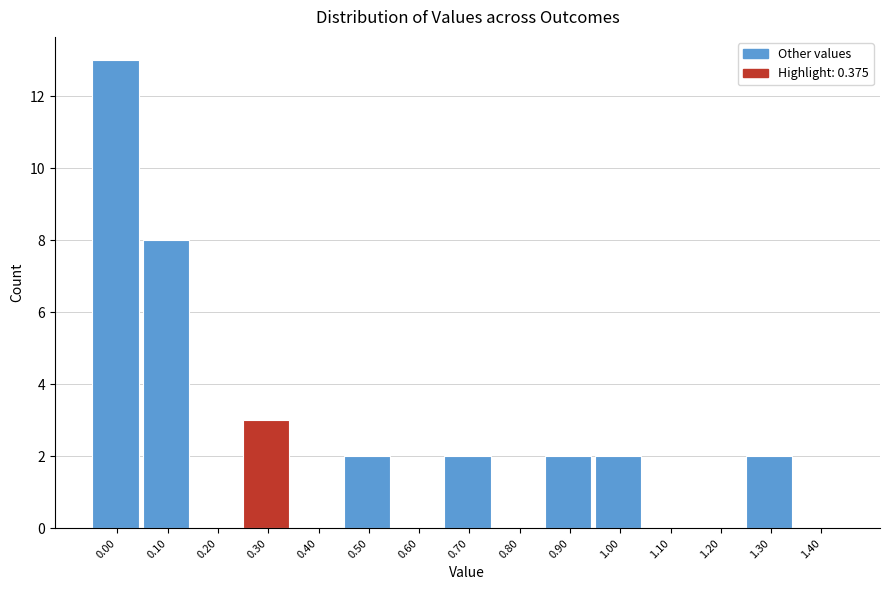

Reading left to right, list all the values displayed in this chart.

0.00=13	0.10=8	0.20=0	0.30=3	0.40=0	0.50=2	0.60=0	0.70=2	0.80=0	0.90=2	1.00=2	1.10=0	1.20=0	1.30=2	1.40=0